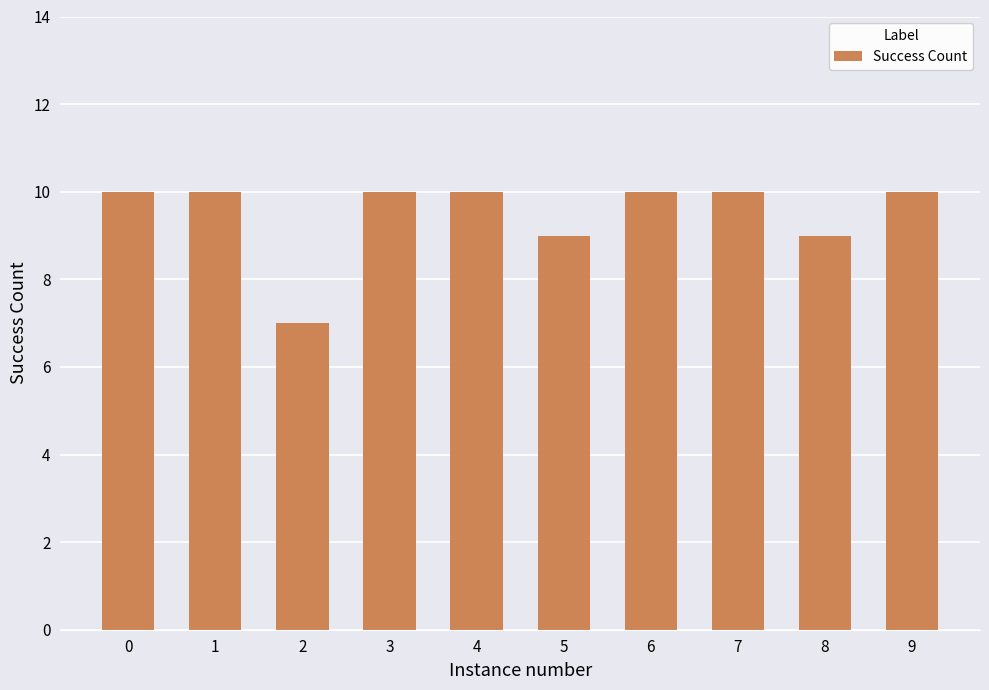

What is the change in value from 5 to 7?

+1